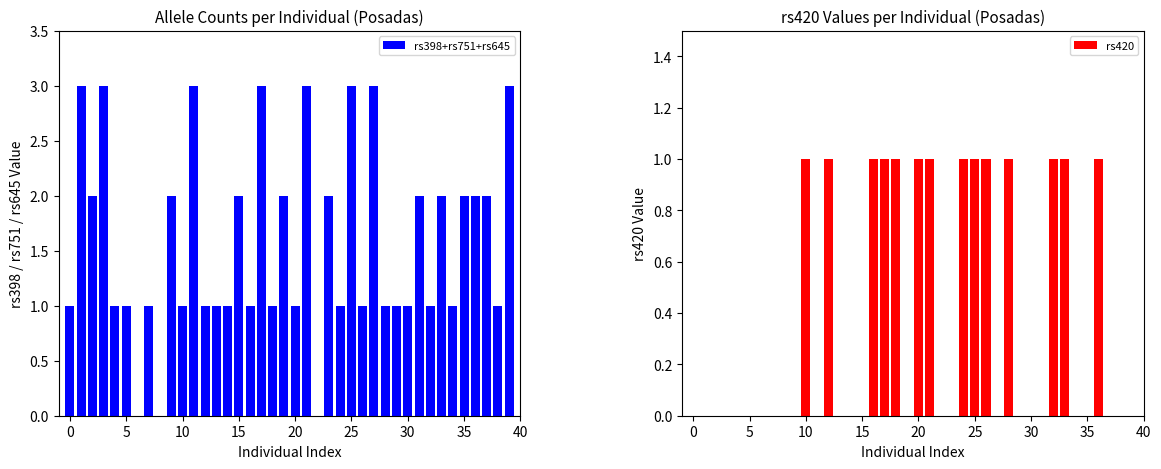

What value does the rs398+rs751+rs645 series have at 20?

1